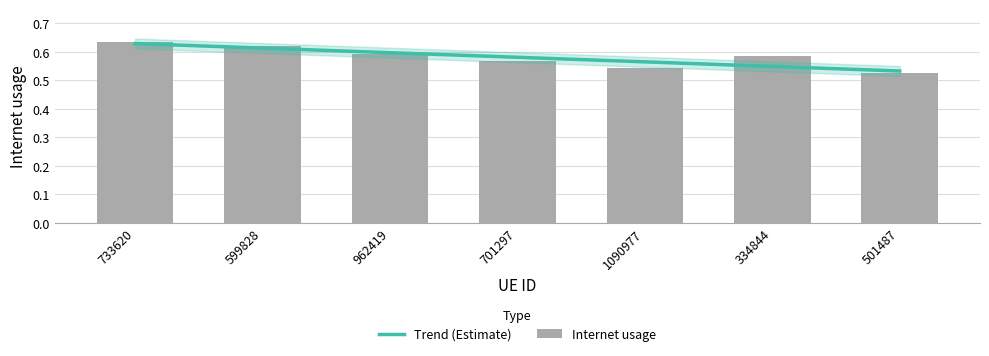

Reading right to left, list all the values displayed in this chart.

501487=0.5	334844=0.6	1090977=0.5	701297=0.6	962419=0.6	599828=0.6	733620=0.6